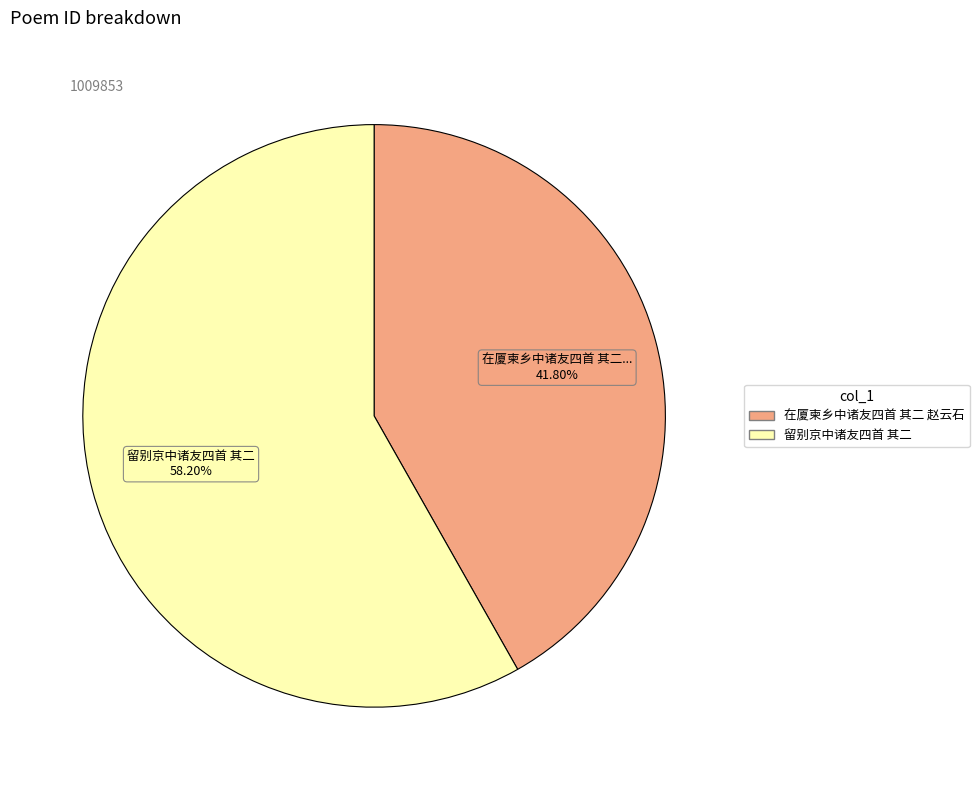

Rank the categories by value from lowest to highest.

在厦柬乡中诸友四首 其二 赵云石, 留别京中诸友四首 其二